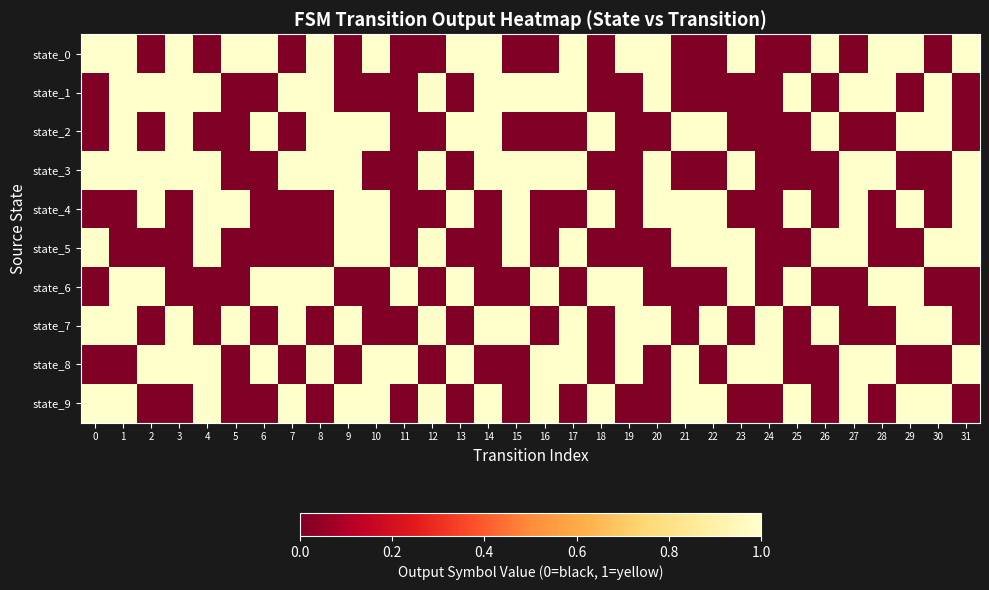

Reading left to right, transcribe all the data shown in this chart.

state_0: 0=1	1=1	2=0	3=1	4=0	5=1	6=1	7=0	8=1	9=0	10=1	11=0	12=0	13=1	14=1	15=0	16=0	17=1	18=0	19=1	20=1	21=0	22=0	23=1	24=0	25=0	26=1	27=0	28=1	29=1	30=0	31=1
state_1: 0=0	1=1	2=1	3=1	4=1	5=0	6=0	7=1	8=1	9=0	10=0	11=0	12=1	13=0	14=1	15=1	16=1	17=1	18=0	19=0	20=1	21=0	22=0	23=0	24=0	25=1	26=0	27=1	28=1	29=0	30=1	31=0
state_2: 0=0	1=1	2=0	3=1	4=0	5=0	6=1	7=0	8=1	9=1	10=1	11=0	12=0	13=1	14=1	15=0	16=0	17=0	18=1	19=0	20=0	21=1	22=1	23=0	24=0	25=0	26=1	27=0	28=0	29=1	30=1	31=0
state_3: 0=1	1=1	2=1	3=1	4=1	5=0	6=0	7=1	8=1	9=1	10=0	11=0	12=1	13=0	14=1	15=1	16=1	17=1	18=0	19=0	20=1	21=0	22=0	23=1	24=0	25=0	26=0	27=1	28=1	29=0	30=0	31=1
state_4: 0=0	1=0	2=1	3=0	4=1	5=1	6=0	7=0	8=0	9=1	10=1	11=0	12=0	13=1	14=0	15=1	16=0	17=0	18=1	19=0	20=1	21=1	22=1	23=0	24=0	25=1	26=0	27=1	28=0	29=1	30=0	31=1
state_5: 0=1	1=0	2=0	3=0	4=1	5=0	6=0	7=0	8=0	9=1	10=1	11=0	12=1	13=0	14=0	15=1	16=0	17=1	18=0	19=0	20=0	21=1	22=1	23=1	24=0	25=0	26=1	27=1	28=0	29=0	30=1	31=1
state_6: 0=0	1=1	2=1	3=0	4=0	5=0	6=1	7=1	8=1	9=0	10=0	11=1	12=0	13=1	14=0	15=0	16=1	17=0	18=1	19=1	20=0	21=0	22=0	23=1	24=0	25=1	26=0	27=0	28=1	29=1	30=0	31=0
state_7: 0=1	1=1	2=0	3=1	4=0	5=1	6=0	7=1	8=0	9=1	10=0	11=0	12=1	13=0	14=1	15=1	16=0	17=1	18=0	19=1	20=1	21=0	22=1	23=0	24=1	25=0	26=1	27=0	28=0	29=1	30=1	31=0
state_8: 0=0	1=0	2=1	3=1	4=1	5=0	6=1	7=0	8=1	9=0	10=1	11=1	12=0	13=1	14=0	15=0	16=1	17=1	18=0	19=1	20=0	21=1	22=0	23=1	24=1	25=0	26=0	27=1	28=1	29=0	30=0	31=1
state_9: 0=1	1=1	2=0	3=0	4=1	5=0	6=0	7=1	8=0	9=1	10=1	11=0	12=1	13=0	14=1	15=0	16=1	17=0	18=1	19=0	20=0	21=1	22=1	23=0	24=0	25=1	26=0	27=1	28=0	29=1	30=1	31=0